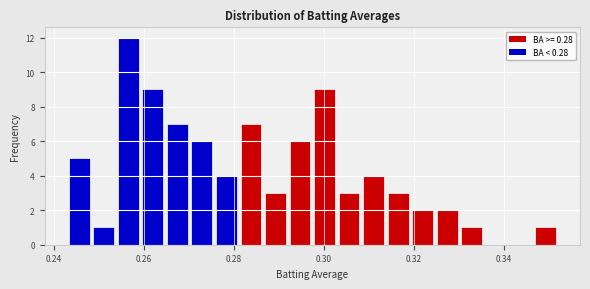

Read against the x-axis, roughly where is the centre of the tallest bar?

0.256